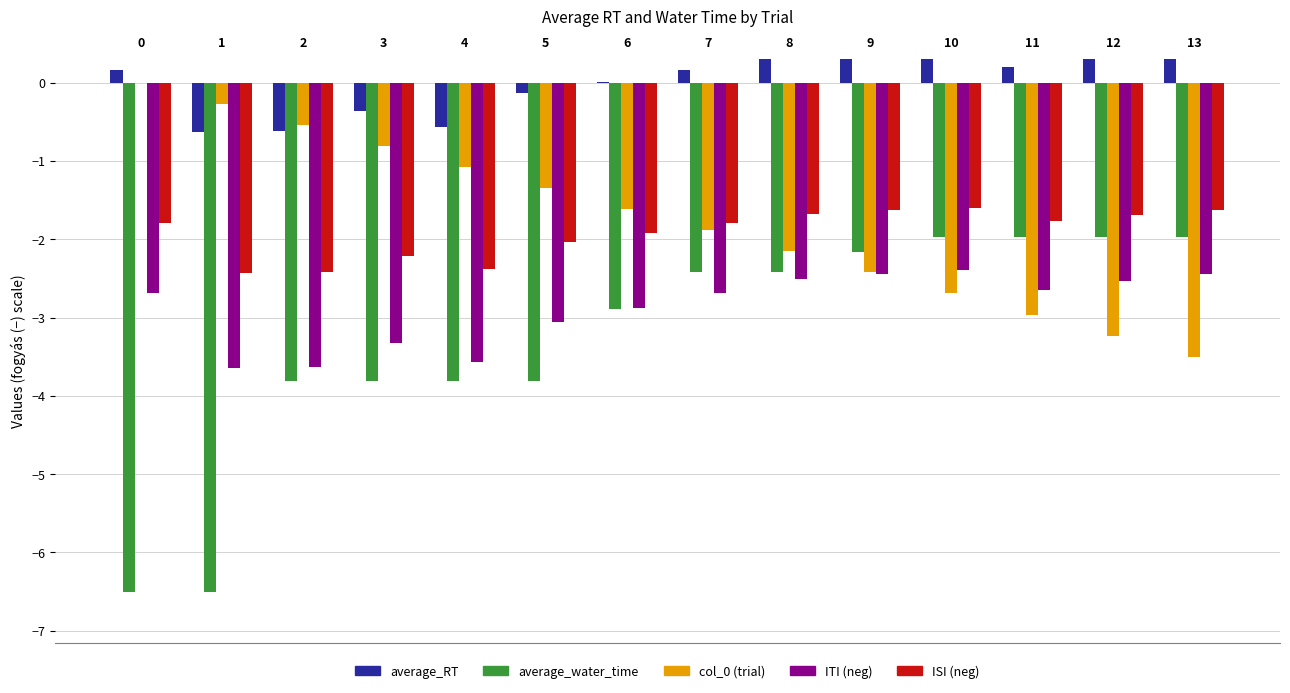

What is the average value of the col_0 (trial) series?

-1.8